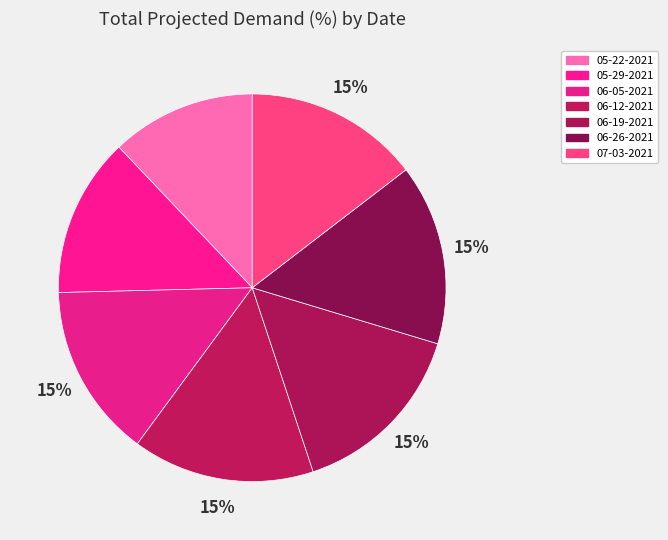

To the nearest percent, what is the difference between the 05-29-2021 and 07-03-2021 slice percentages?

1%